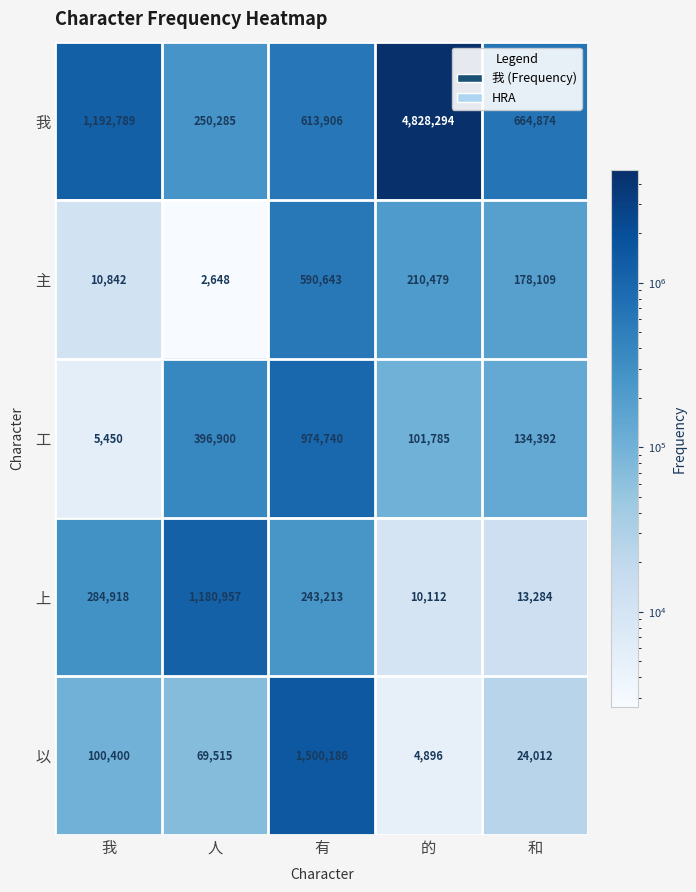

Rank the series at 我 from lowest to highest value.

工, 主, 以, 上, 我